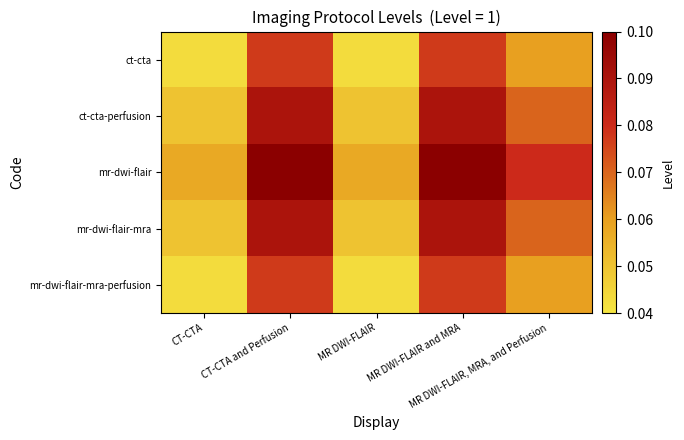

Reading right to left, what are all the values shown in this chart?

ct-cta: MR DWI-FLAIR, MRA, and Perfusion=0.1	MR DWI-FLAIR and MRA=0.1	MR DWI-FLAIR=0.0	CT-CTA and Perfusion=0.1	CT-CTA=0.0
ct-cta-perfusion: MR DWI-FLAIR, MRA, and Perfusion=0.1	MR DWI-FLAIR and MRA=0.1	MR DWI-FLAIR=0.1	CT-CTA and Perfusion=0.1	CT-CTA=0.1
mr-dwi-flair: MR DWI-FLAIR, MRA, and Perfusion=0.1	MR DWI-FLAIR and MRA=0.1	MR DWI-FLAIR=0.1	CT-CTA and Perfusion=0.1	CT-CTA=0.1
mr-dwi-flair-mra: MR DWI-FLAIR, MRA, and Perfusion=0.1	MR DWI-FLAIR and MRA=0.1	MR DWI-FLAIR=0.1	CT-CTA and Perfusion=0.1	CT-CTA=0.1
mr-dwi-flair-mra-perfusion: MR DWI-FLAIR, MRA, and Perfusion=0.1	MR DWI-FLAIR and MRA=0.1	MR DWI-FLAIR=0.0	CT-CTA and Perfusion=0.1	CT-CTA=0.0